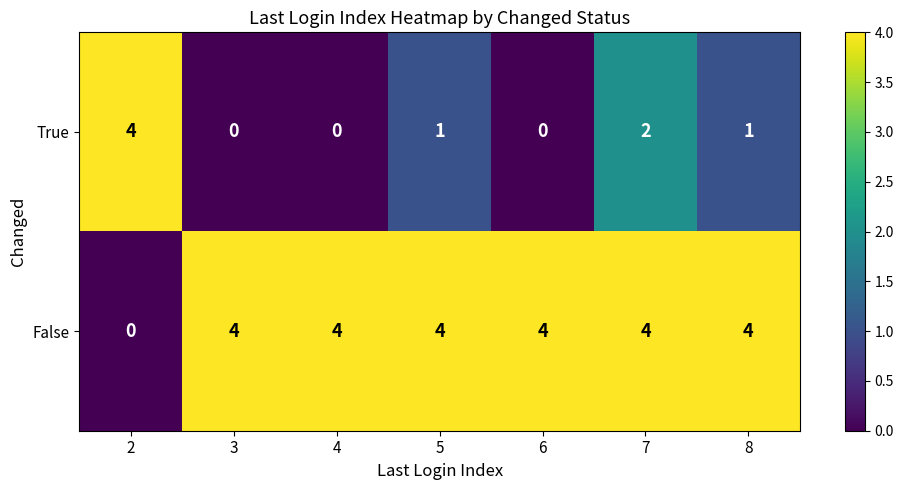

Reading right to left, transcribe all the data shown in this chart.

True: 1	2	0	1	0	0	4
False: 4	4	4	4	4	4	0